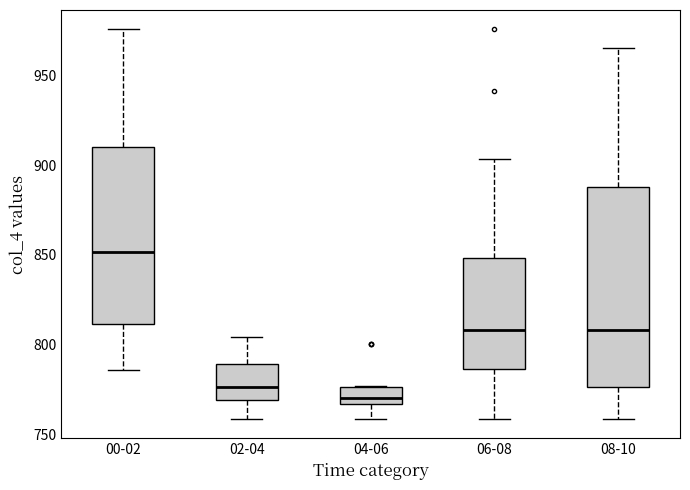

Which box has the lowest median line?

04-06